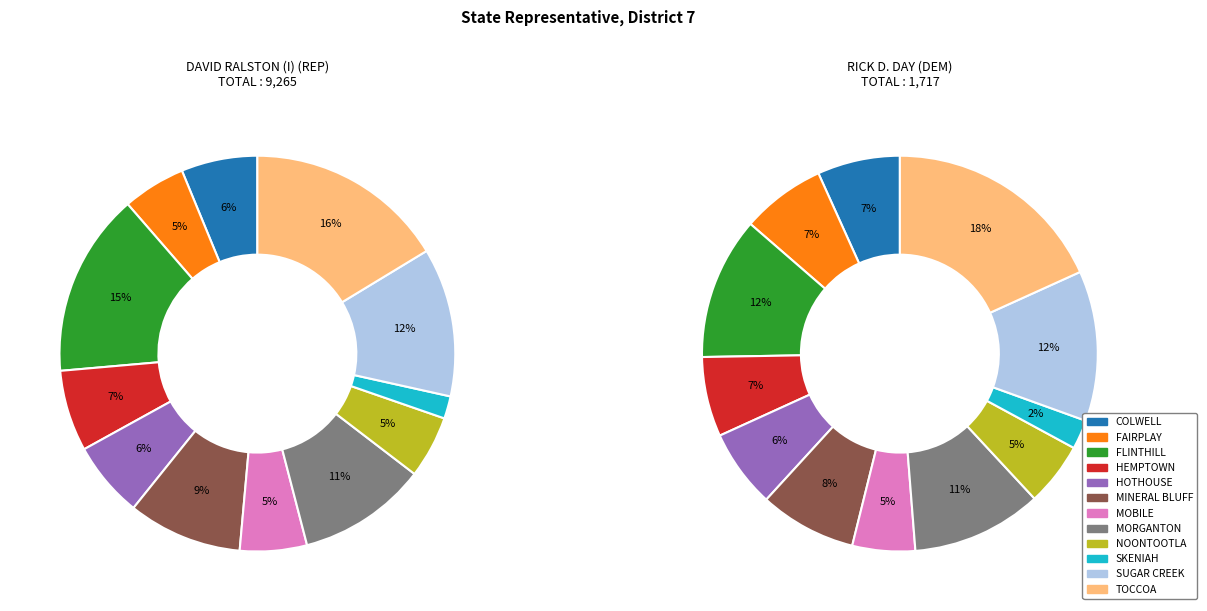

To the nearest percent, what percentage of the pie is HOTHOUSE?

6%